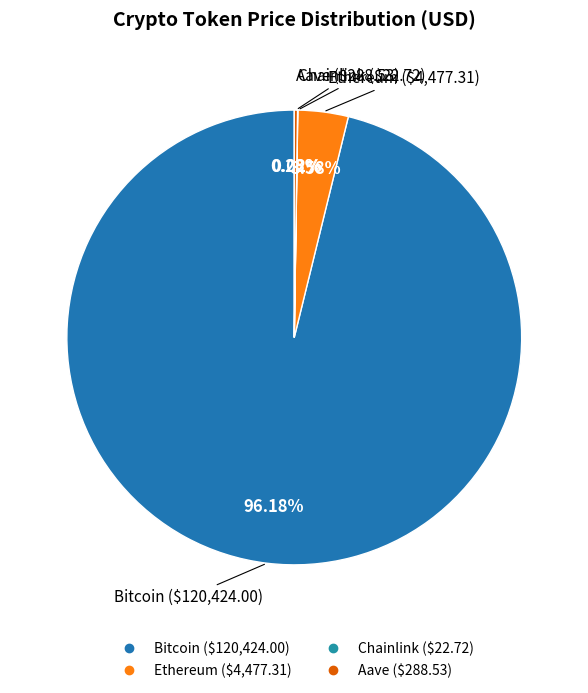

To the nearest percent, what portion does Bitcoin represent?

96%